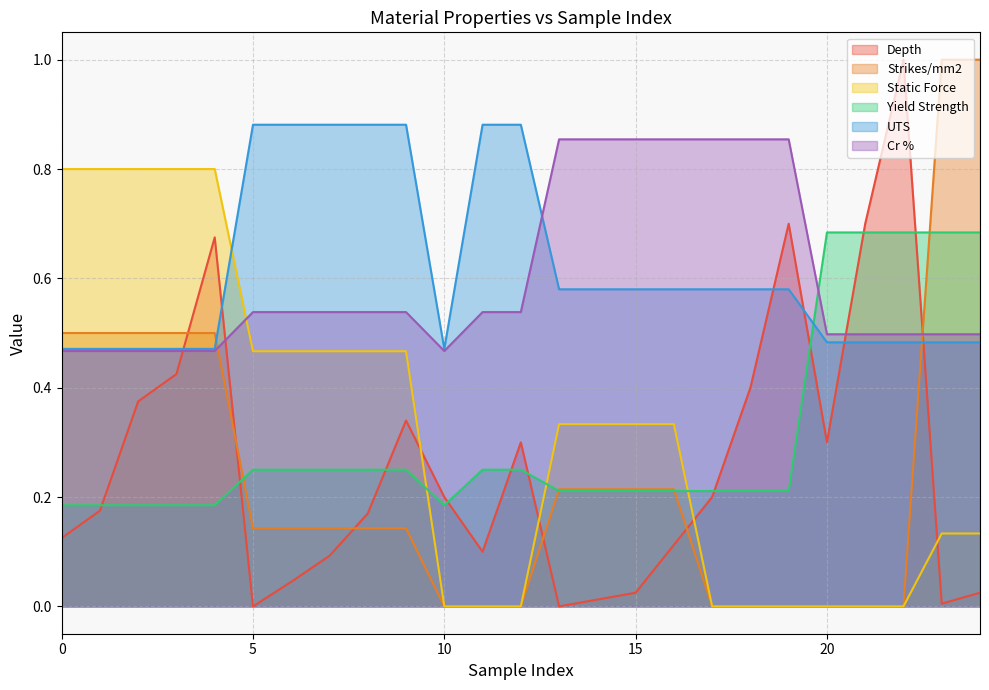

Rank the categories by Strikes/mm2 value from highest to lowest.

23, 24, 0, 1, 2, 3, 4, 13, 14, 15, 16, 5, 6, 7, 8, 9, 10, 11, 12, 17, 18, 19, 20, 21, 22